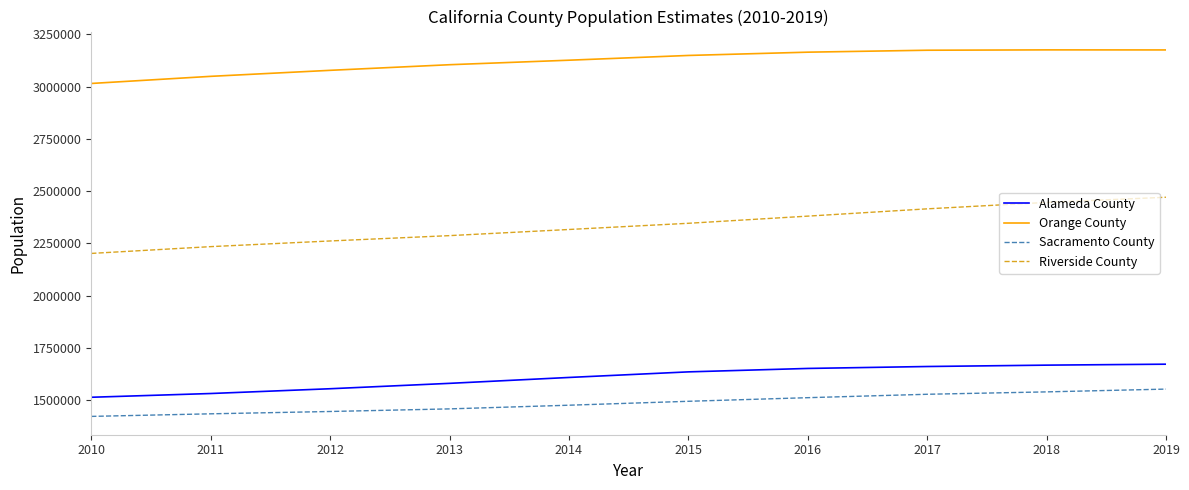

What is the sum of all Orange County values?

31214217